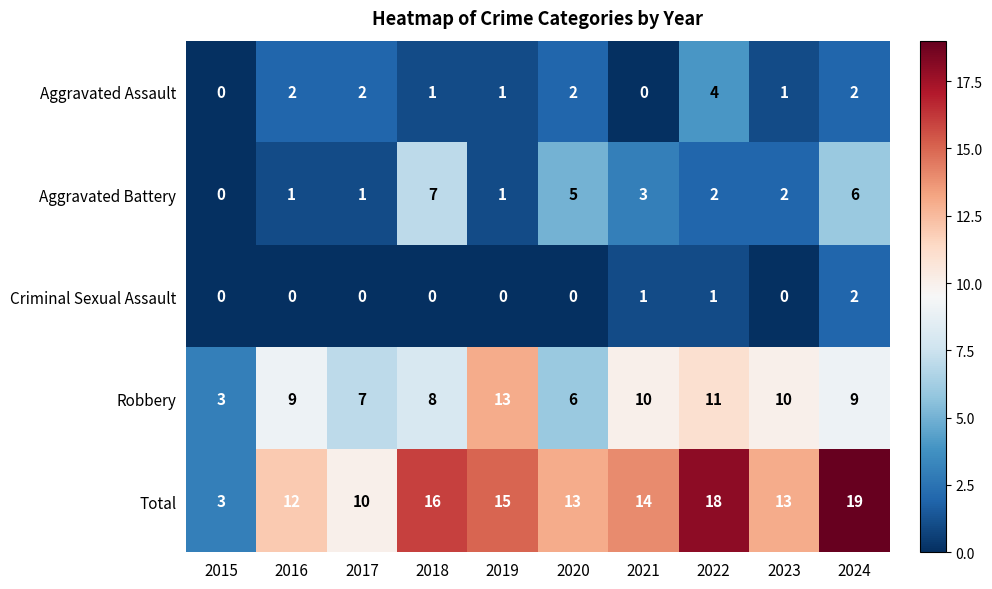

The Robbery series shows 12 at 2017. True or false?

False